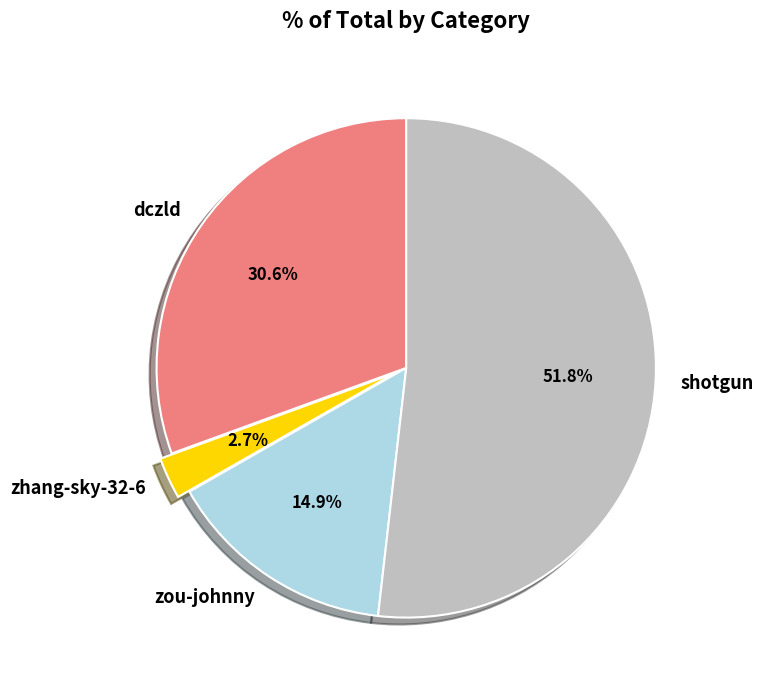

Does zou-johnny account for over 50% of the chart?

No